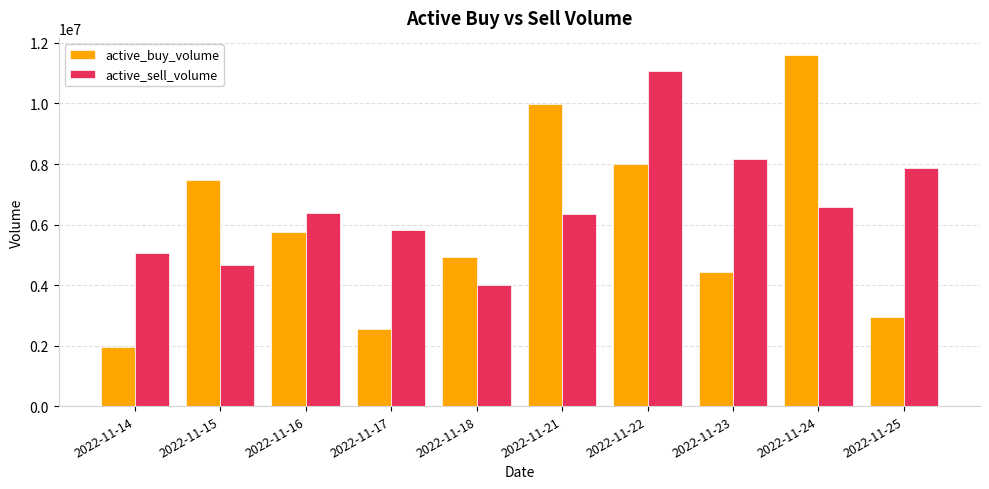

Are the bars horizontal?

No